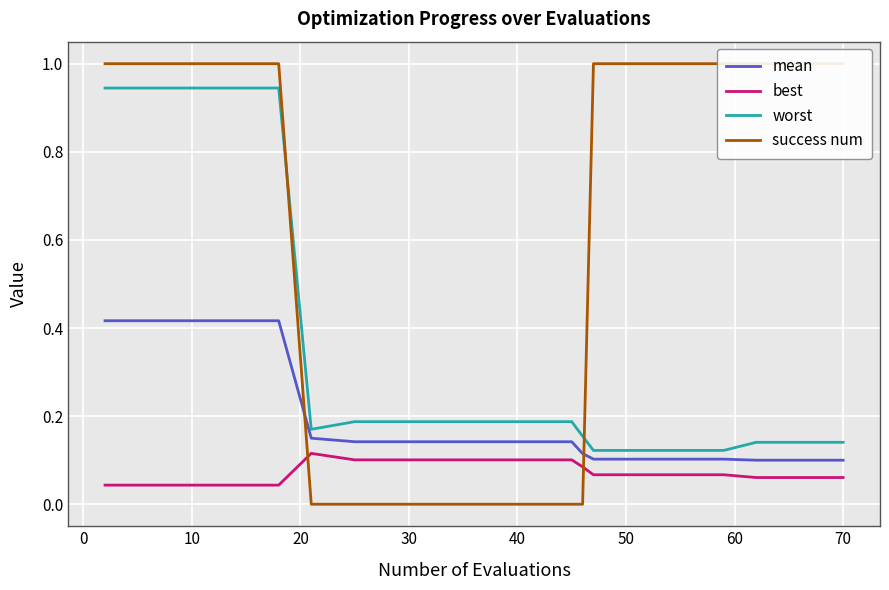

How many lines are shown in the chart?

4